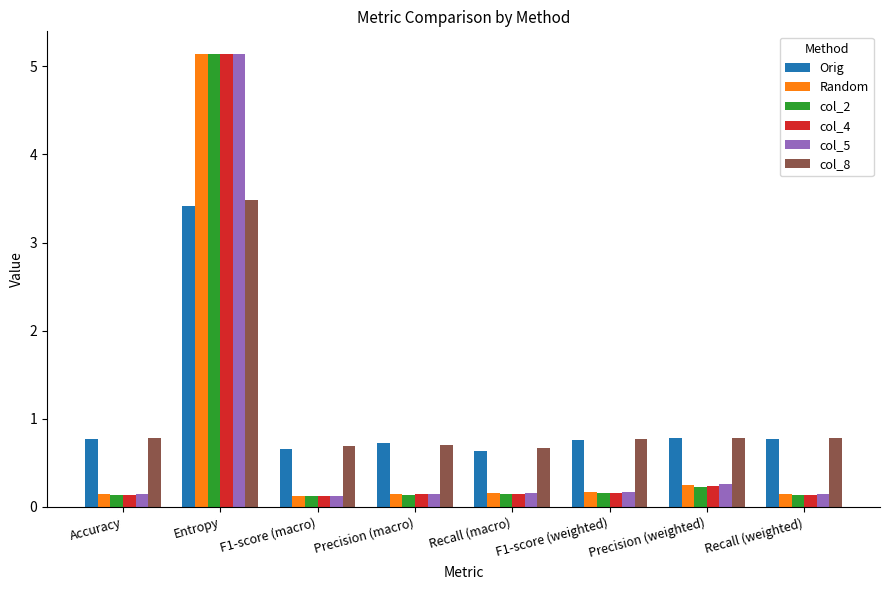

How many bars are there in each group?

6